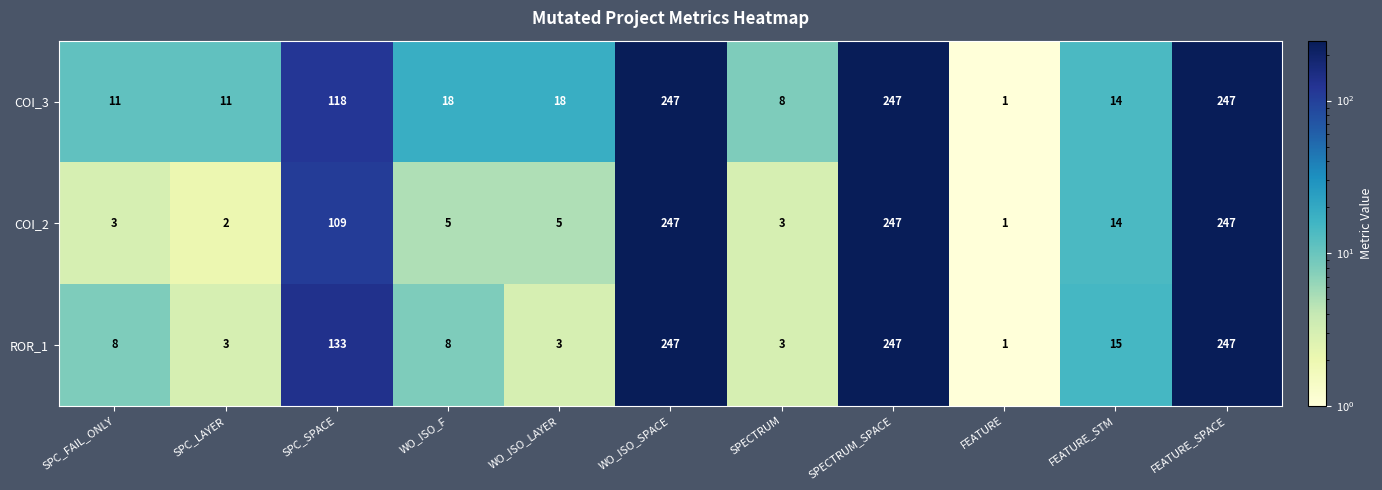

True or false: COI_3 has a value of 122 at FEATURE_SPACE.

False